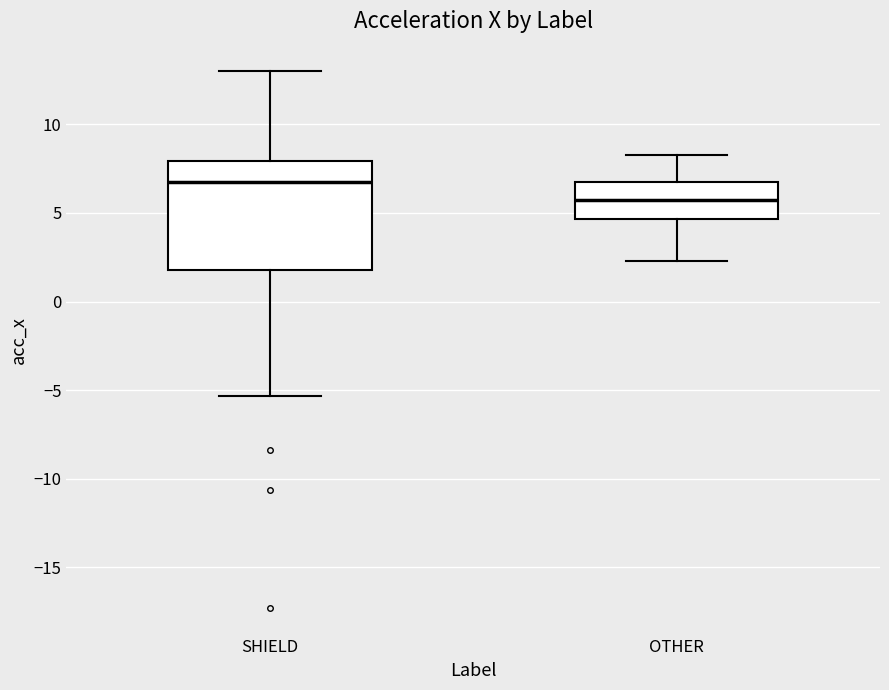

Which box is the tallest, from its lower edge to its upper edge?

SHIELD